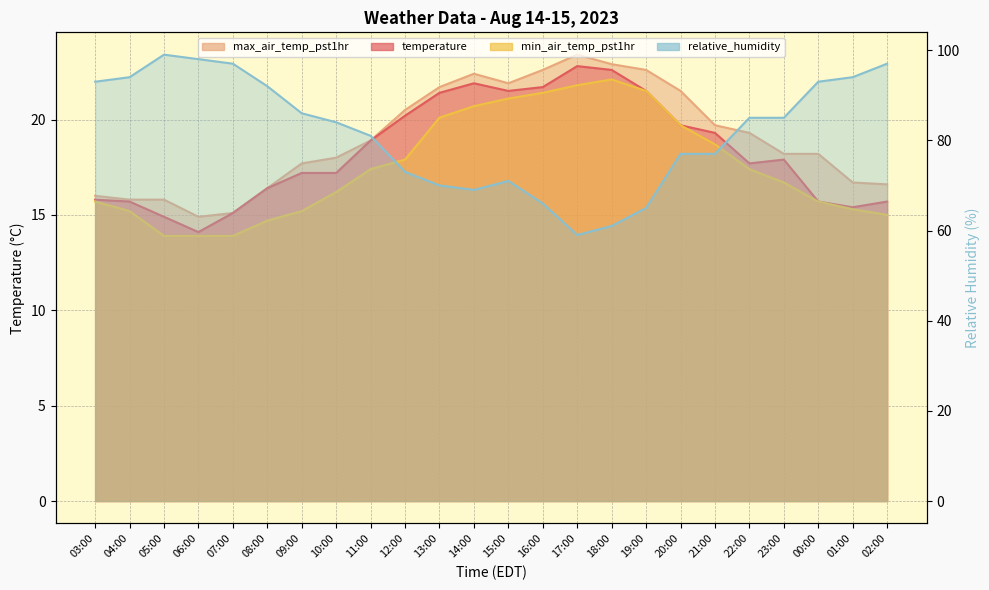

The max_air_temp_pst1hr series shows 21.3 at 03:00. True or false?

False